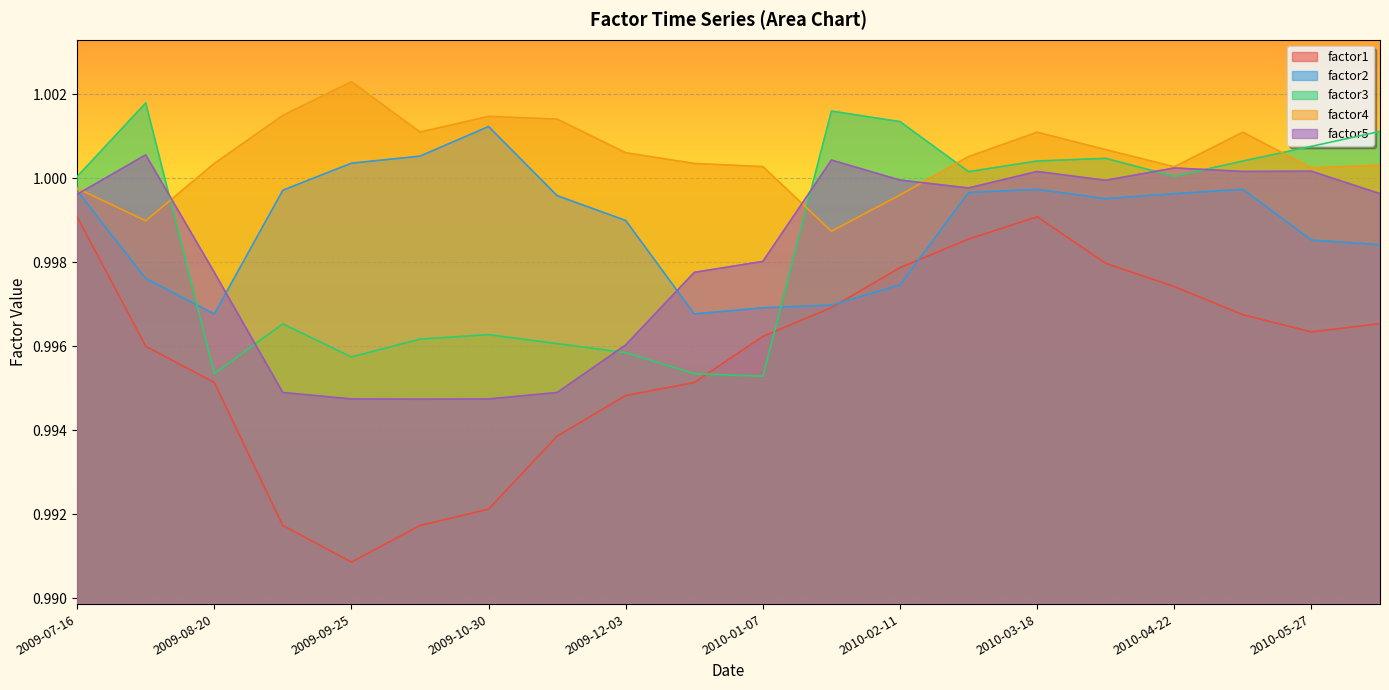

How many lines are shown in the chart?

5